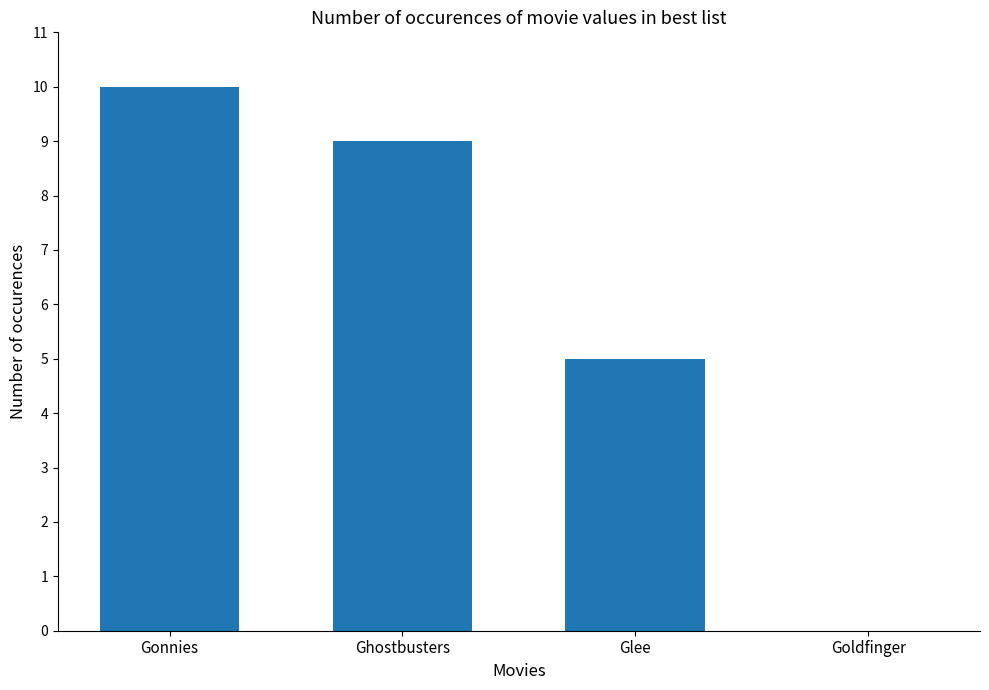

What is the change in value from Gonnies to Goldfinger?

-10